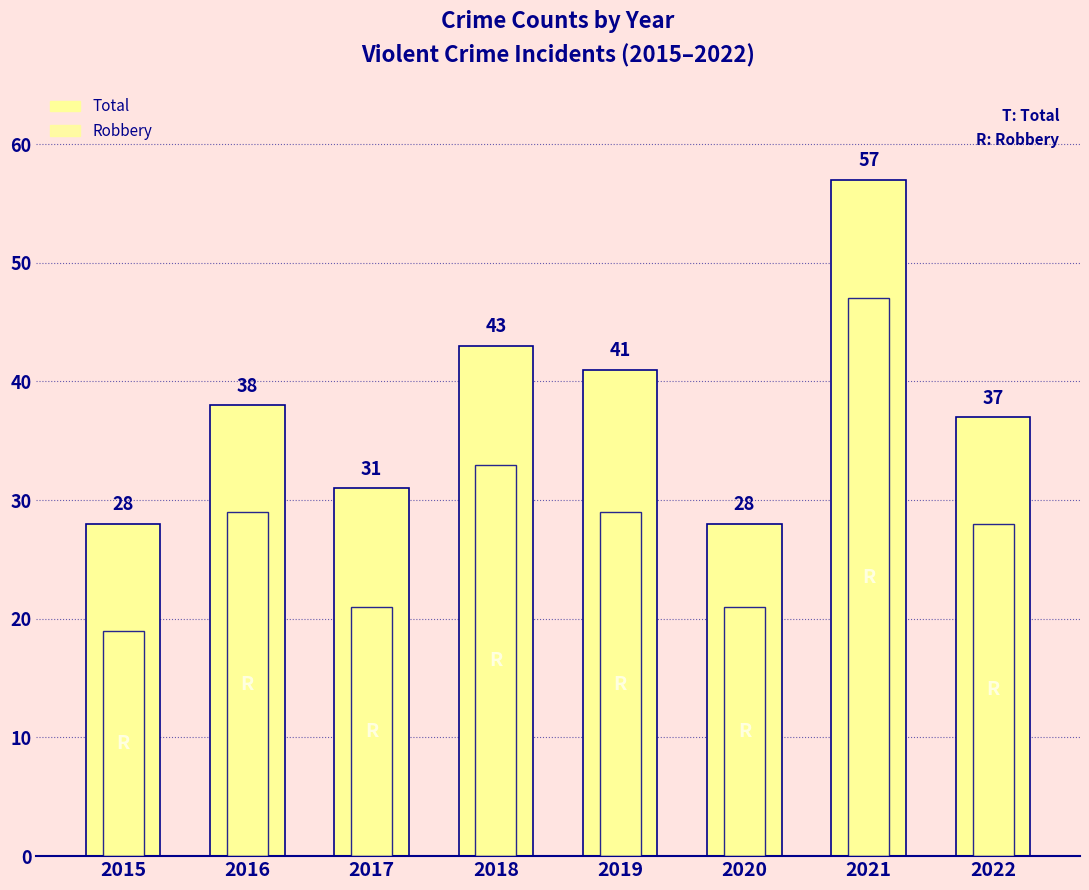

At which label is Total closest to 42?

2018